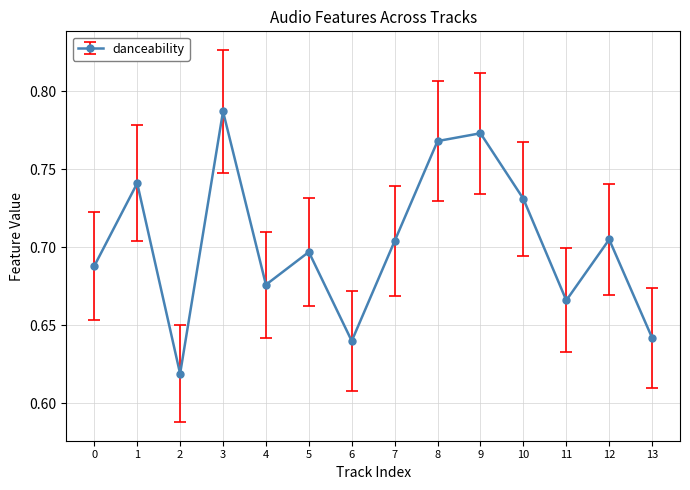

Which label corresponds to the largest value in the chart?

3